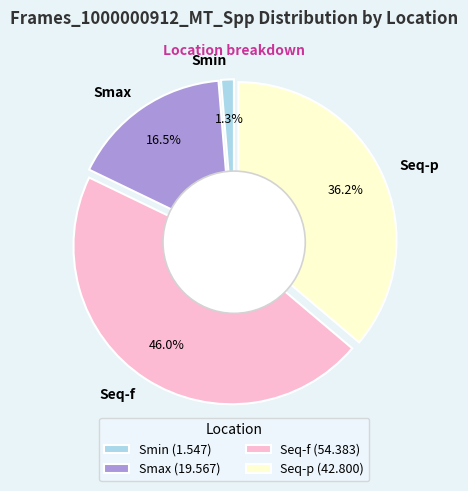

The Smax slice represents 17% of the pie. True or false?

True